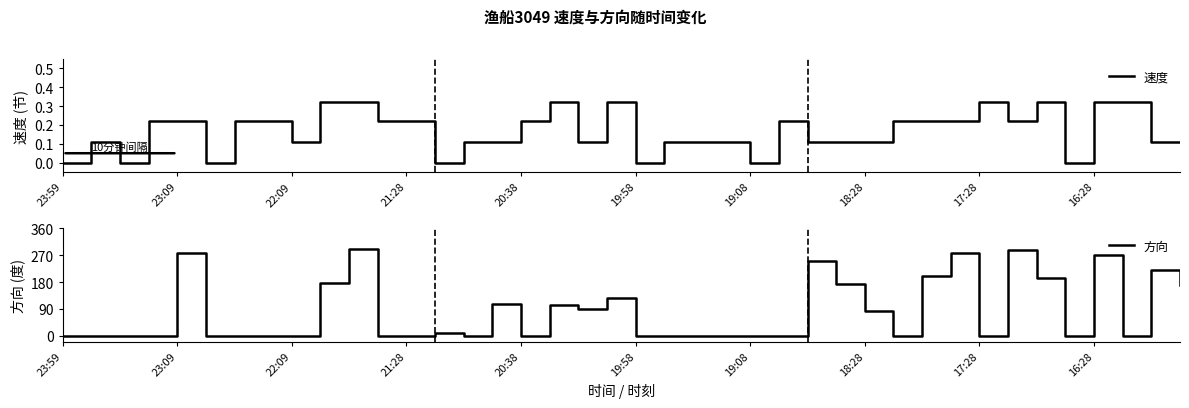

True or false: 方向 has a value of 105.0 at 15.

True